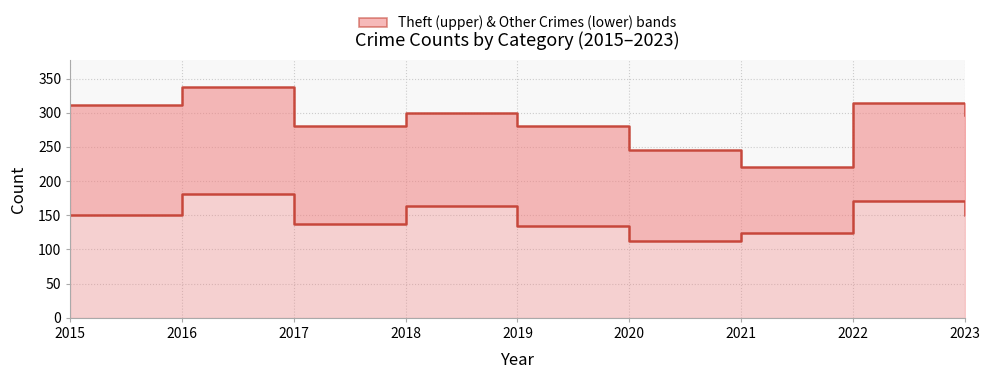

The Robbery series shows 21 at 2017. True or false?

False